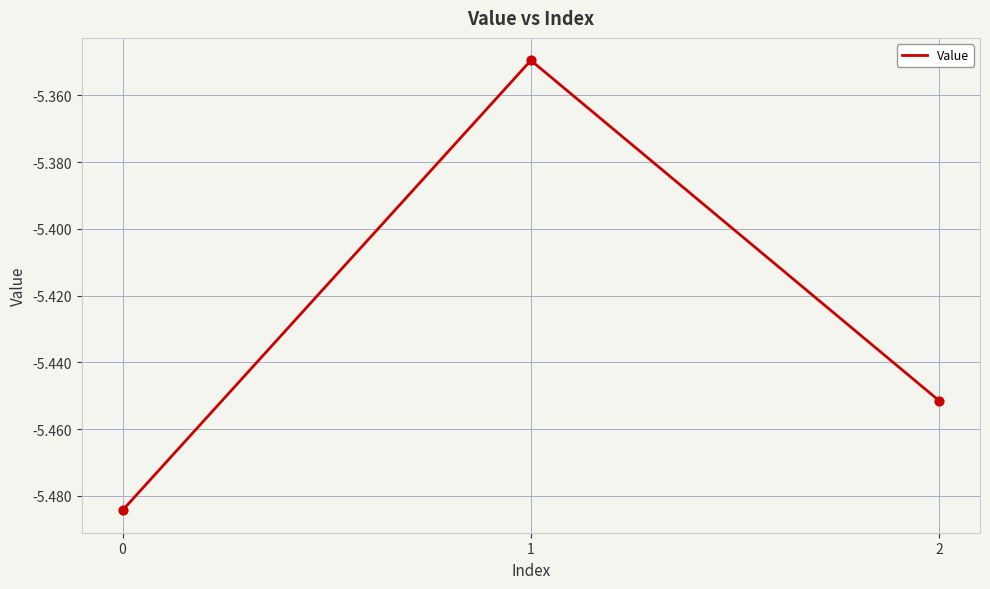

What is the change in value from 1 to 2?

-0.1